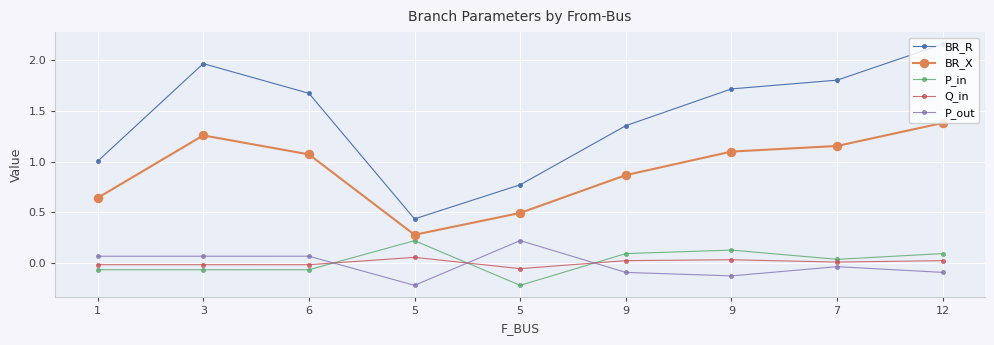

The value of Q_in at 5 is -0.1. True or false?

True